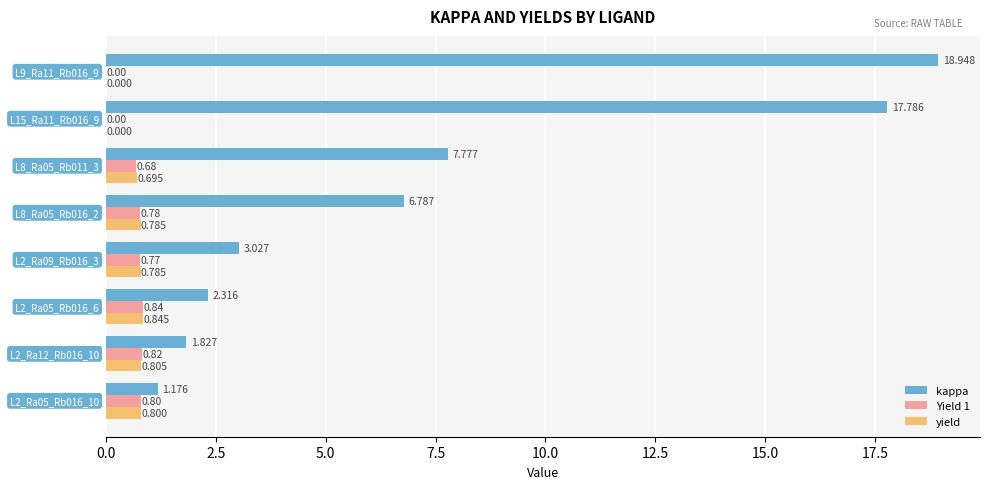

List the series in order of their peak value, highest first.

kappa, yield, Yield 1